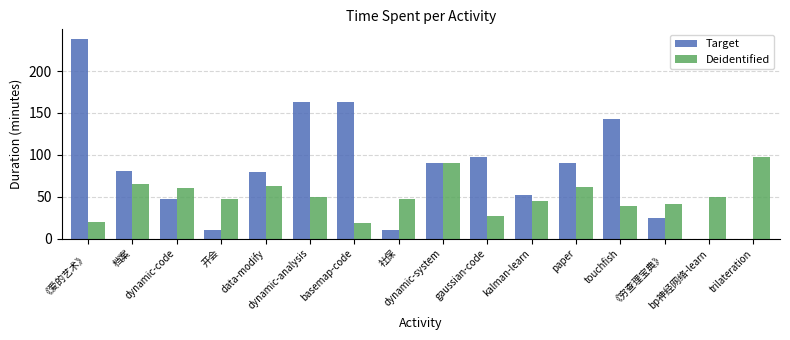

Which series has the largest total across all categories?

Target